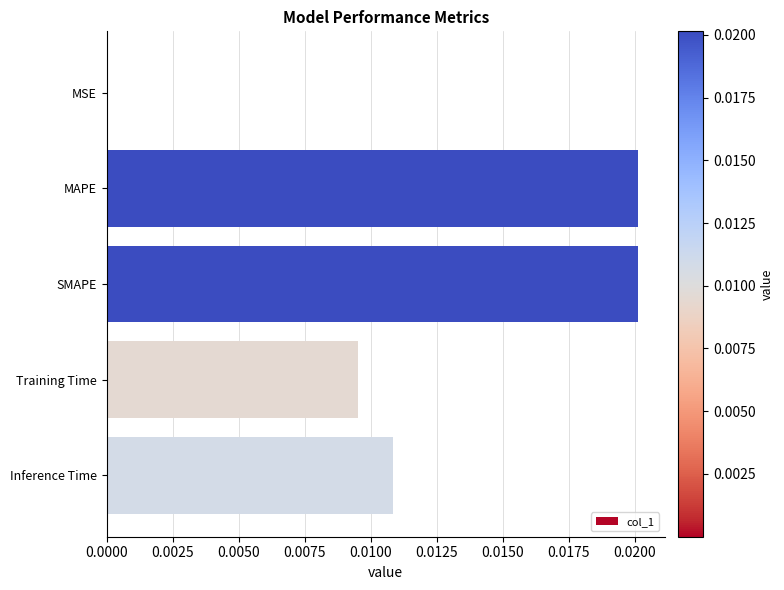

The chart shows a value of 0.0 at Training Time. True or false?

True